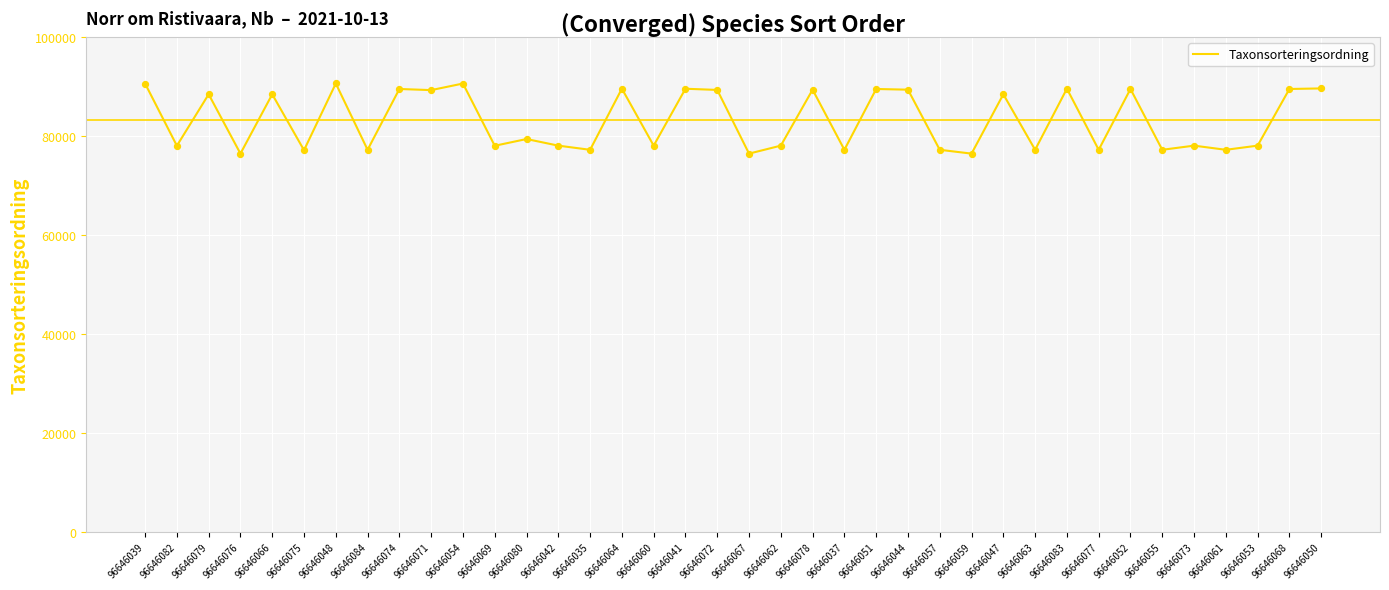

What is the change in value from 96646044 to 96646053?

-11308